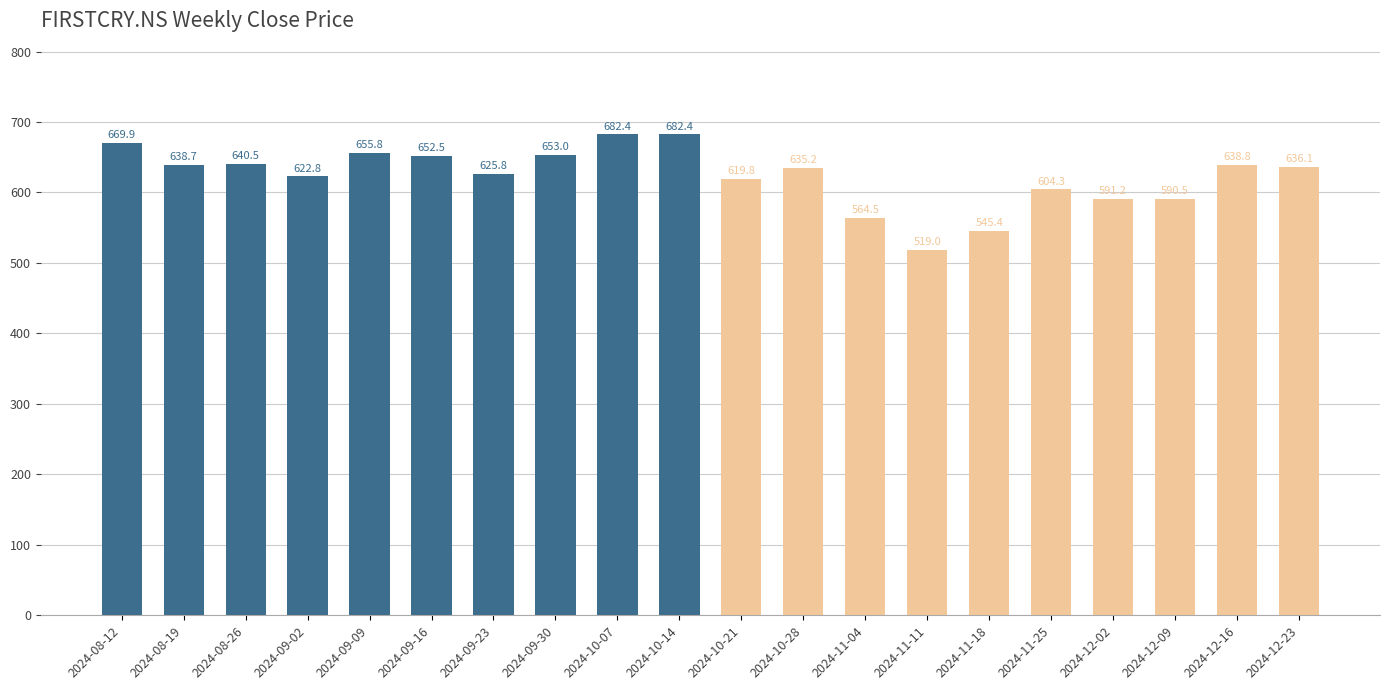

What position from the right is 2024-09-30?

13